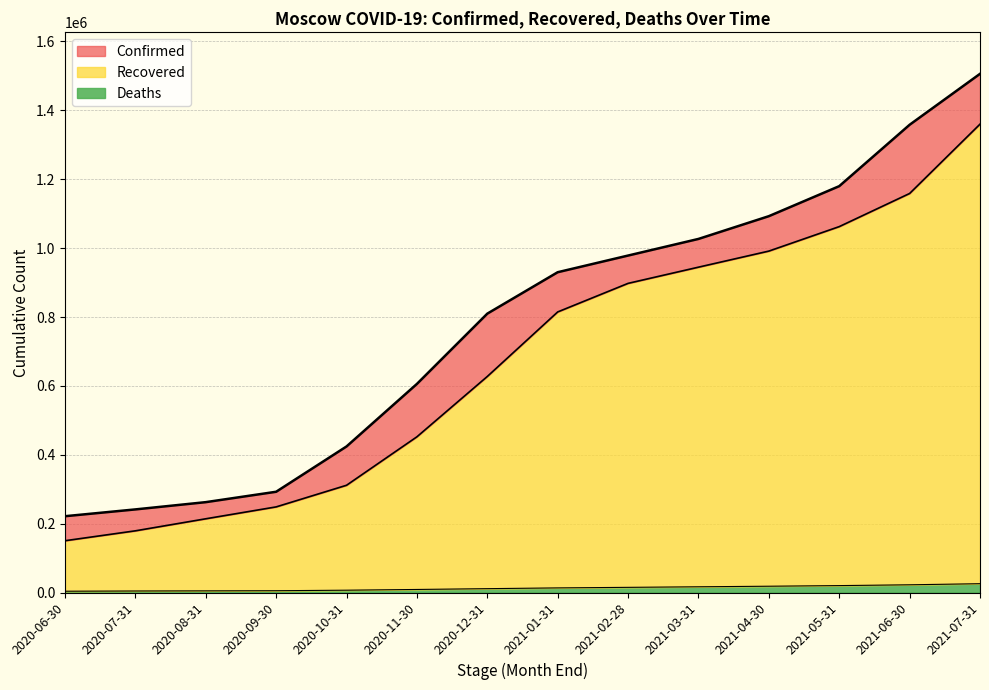

At which label does Recovered first exceed 814728?

2021-02-28